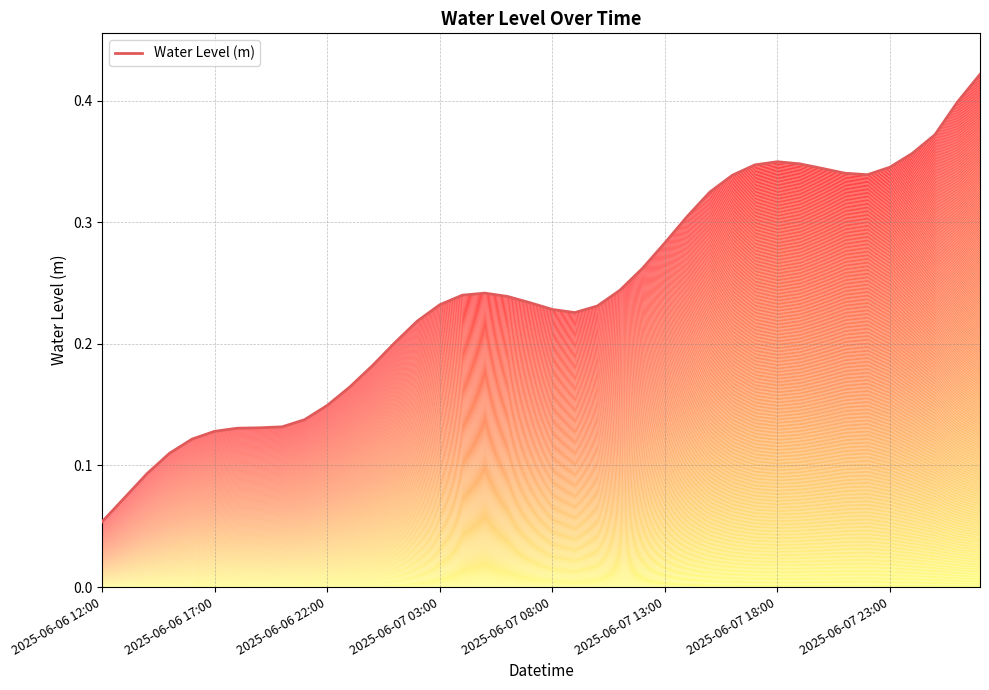

What is the average value?

0.2